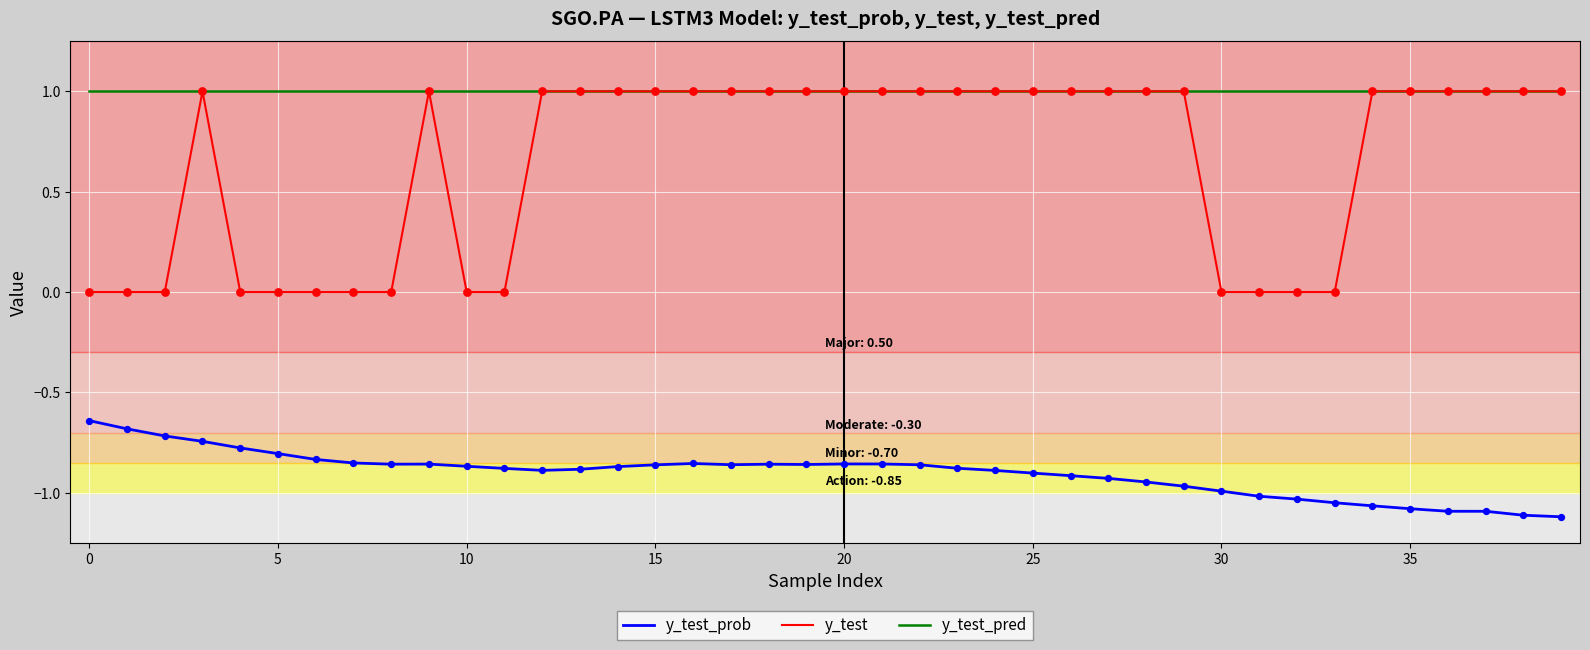

Which series has the largest total across all categories?

y_test_pred